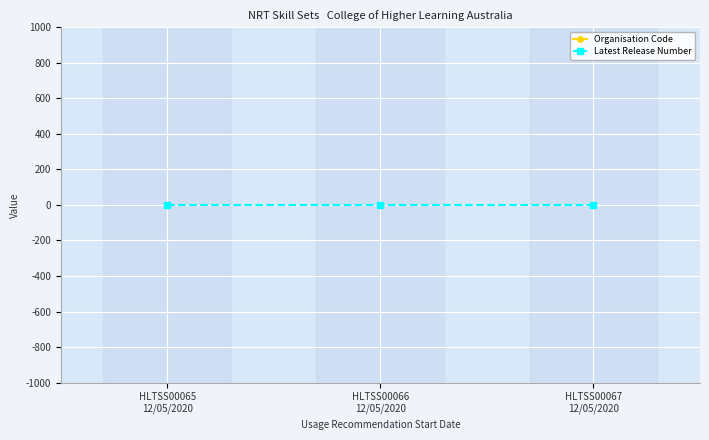

Rank the series by their average value, from lowest to highest.

Latest Release Number, Organisation Code